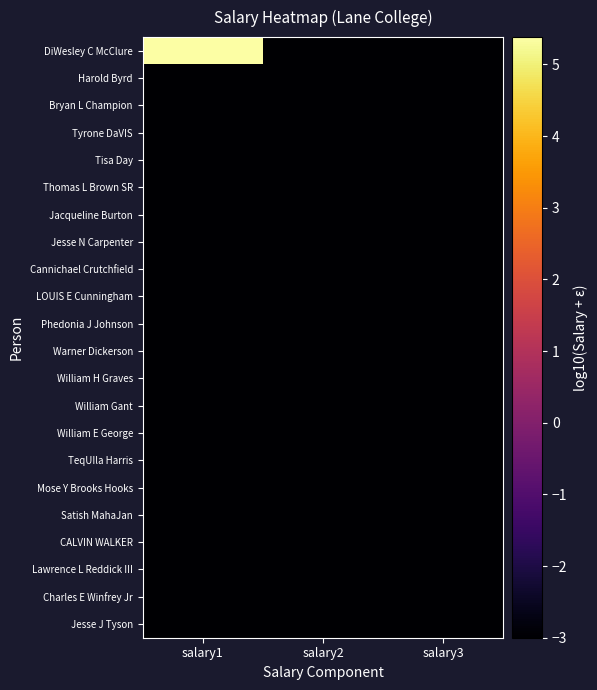

What is the total value across all series at salary2?

-66.0